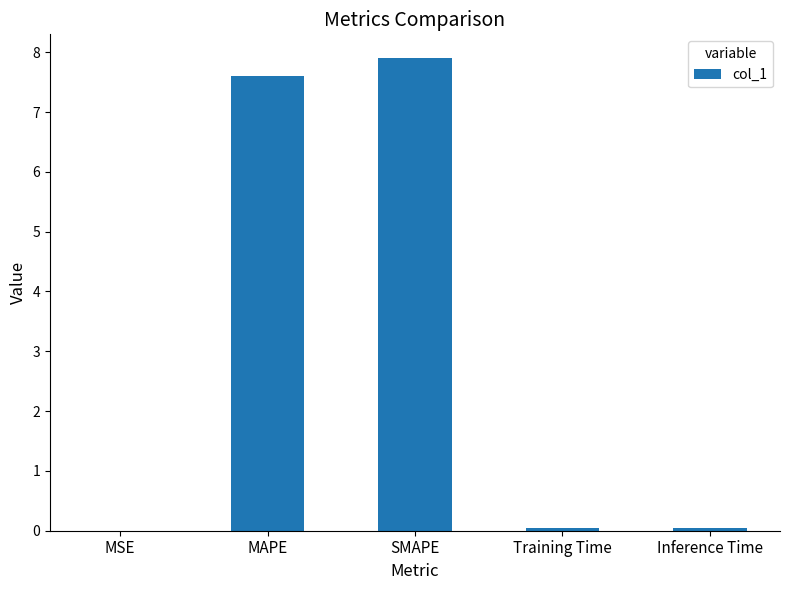

What value does the data have at SMAPE?

7.9